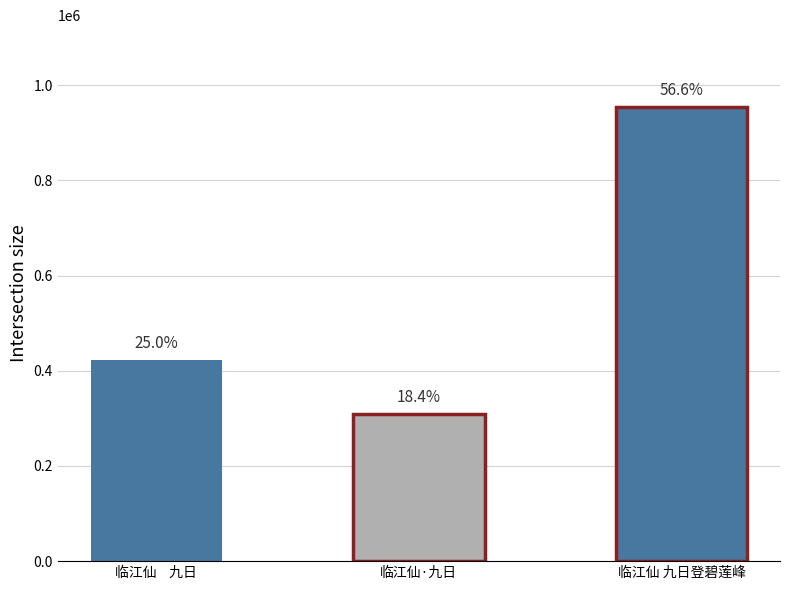

True or false: the data shows 422568 at 临江仙    九日.

True